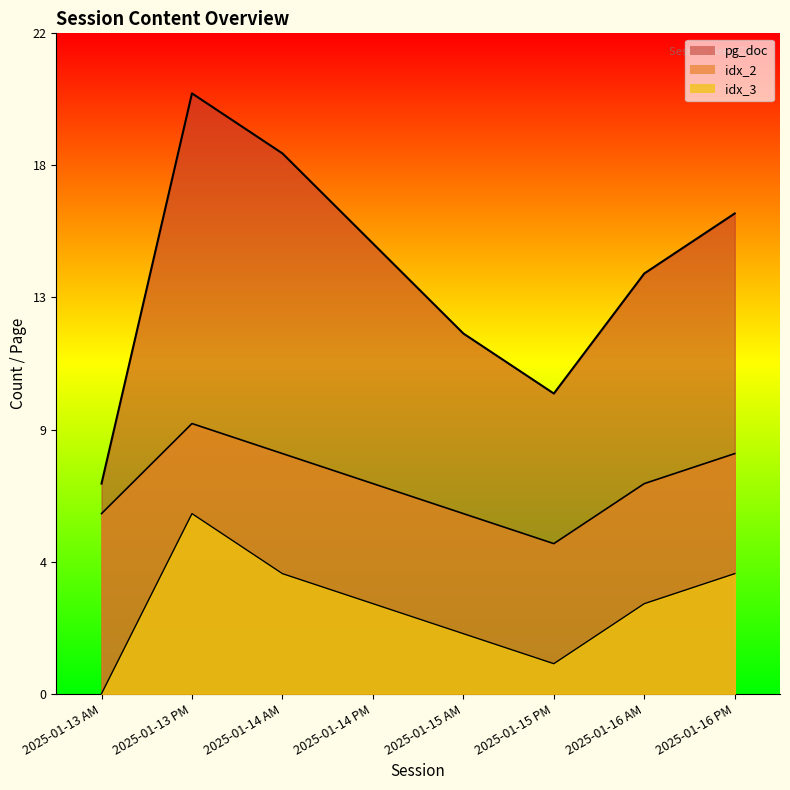

Count the pg_doc values in the range 12 to 18.

5